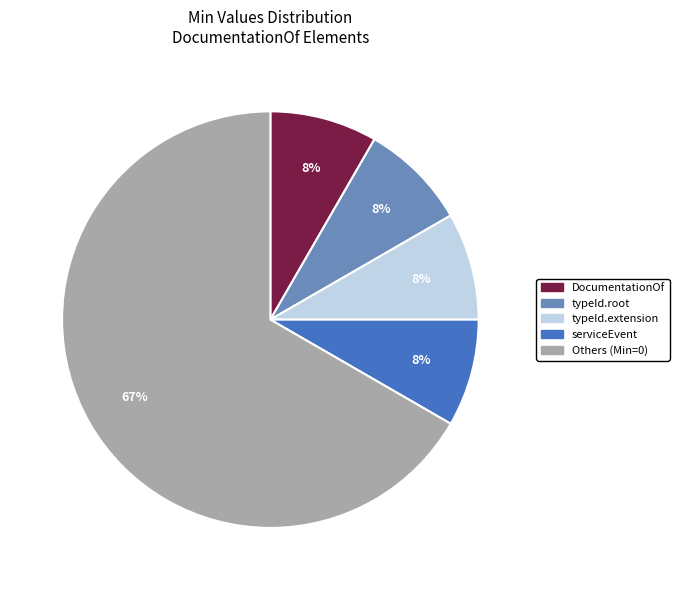

Is the sum of typeId.extension and serviceEvent greater than half?

No